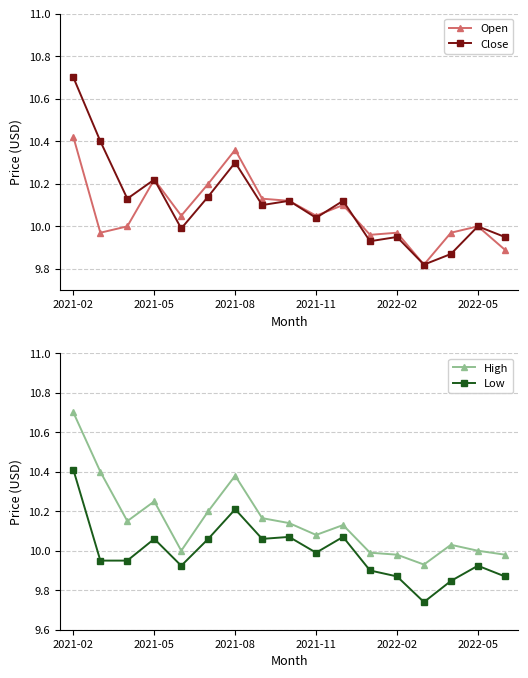

Which series has the largest range (max minus min)?

Close